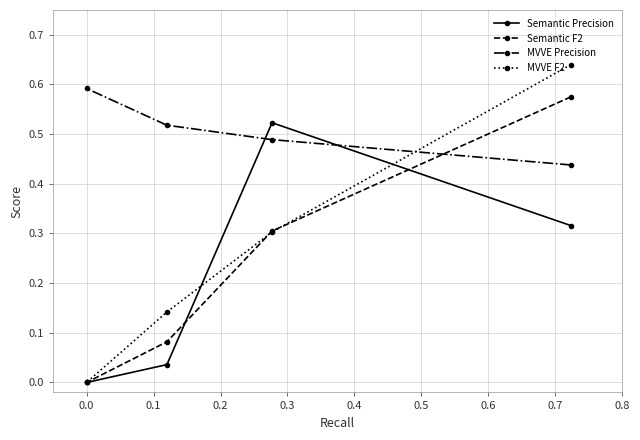

How many lines are shown in the chart?

4